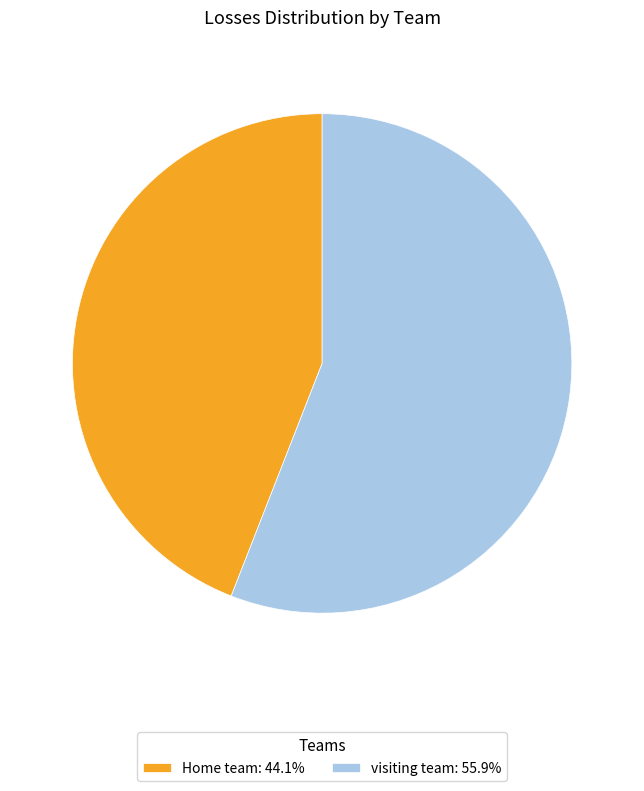

Which has a higher value, Home team or visiting team?

visiting team